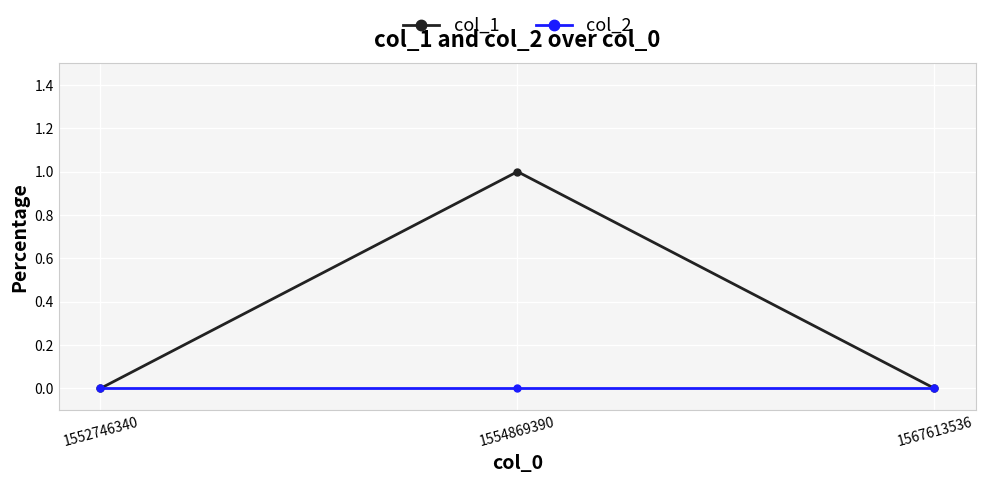

Reading left to right, list all the values displayed in this chart.

col_1: 1552746340=0	1554869390=1	1567613536=0
col_2: 1552746340=0	1554869390=0	1567613536=0